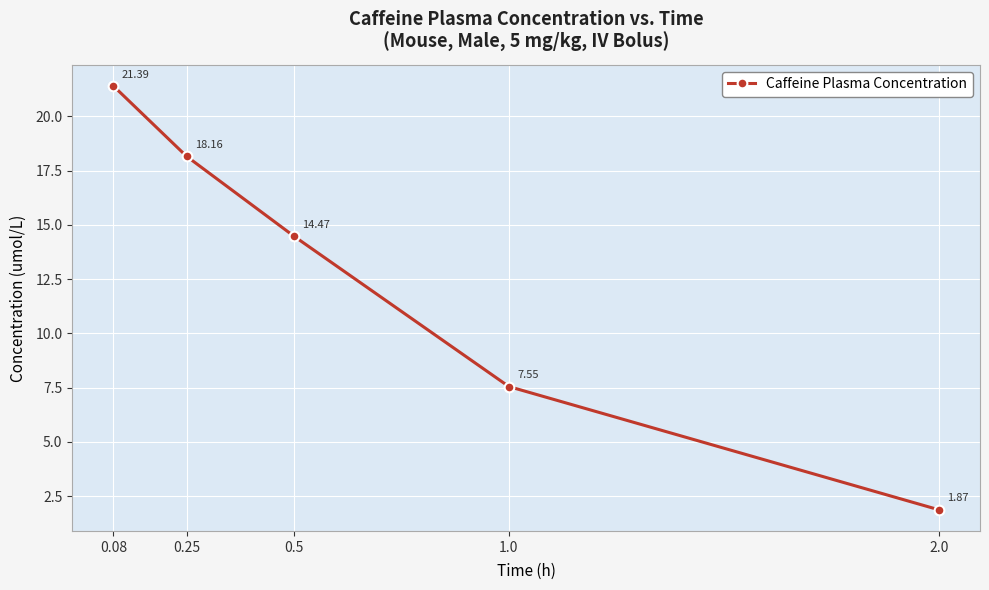

Rank the categories by value from lowest to highest.

2.0, 1.0, 0.5, 0.25, 0.08